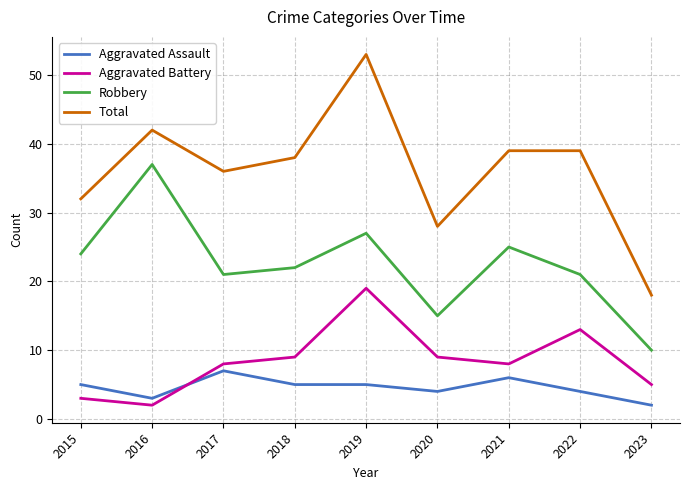

What is the difference between the second highest and second lowest values in the Aggravated Assault series?

3